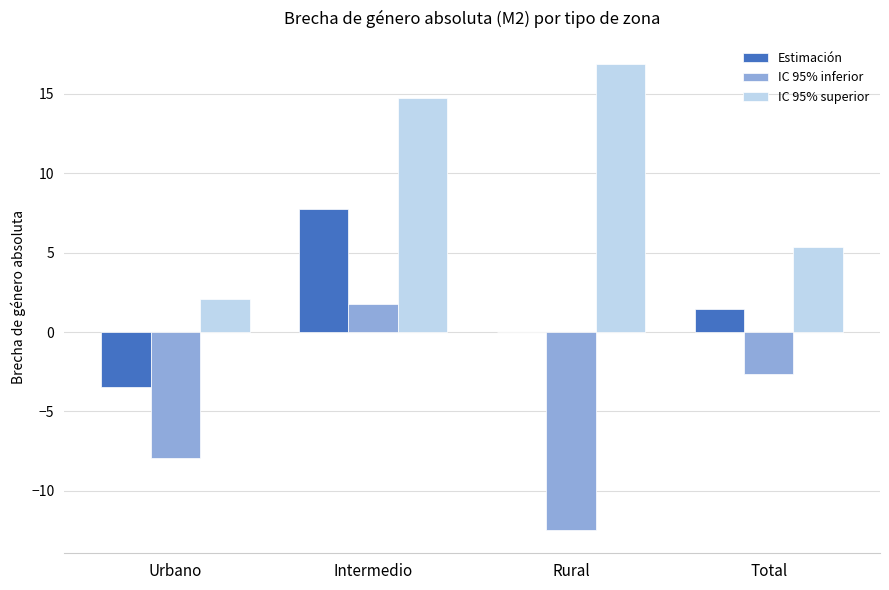

The IC 95% superior series shows 2.1 at Urbano. True or false?

True